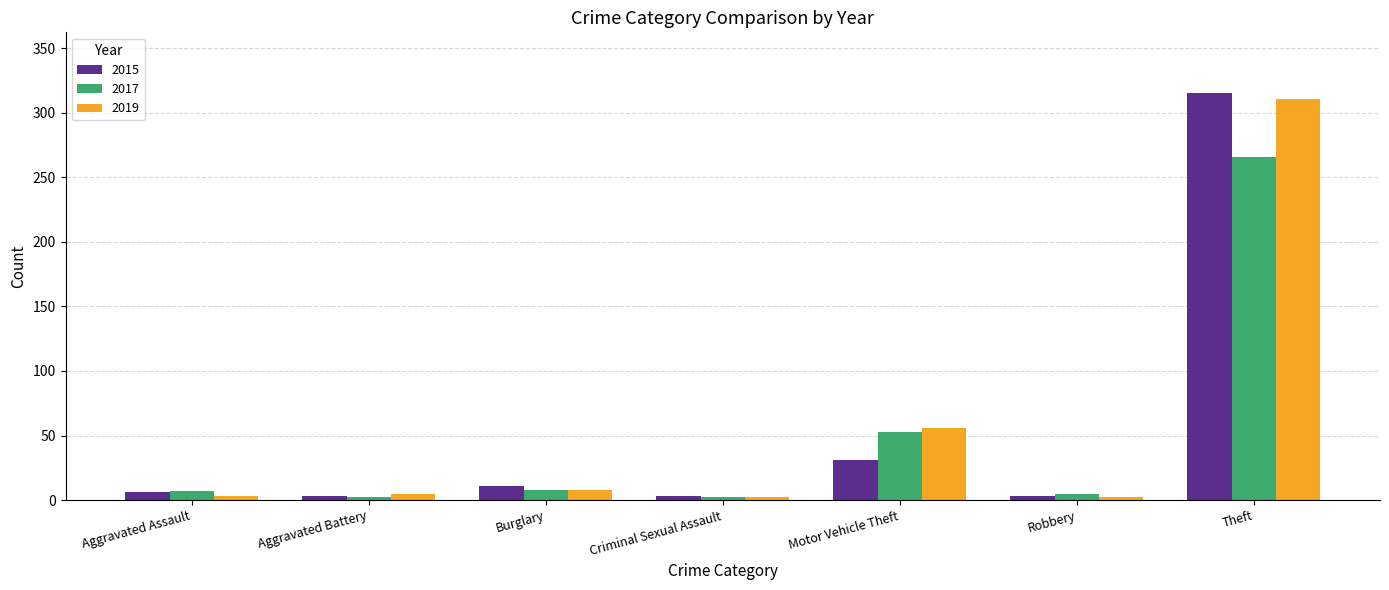

At which category is the sum across all series the highest?

Theft